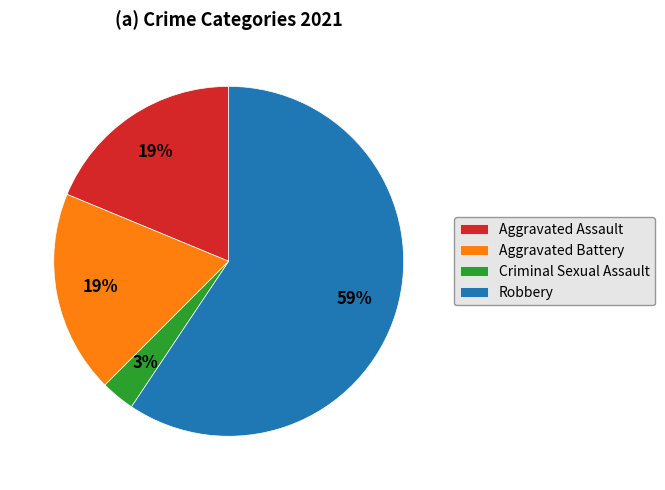

What percentage is the Aggravated Assault slice, to the nearest percent?

19%